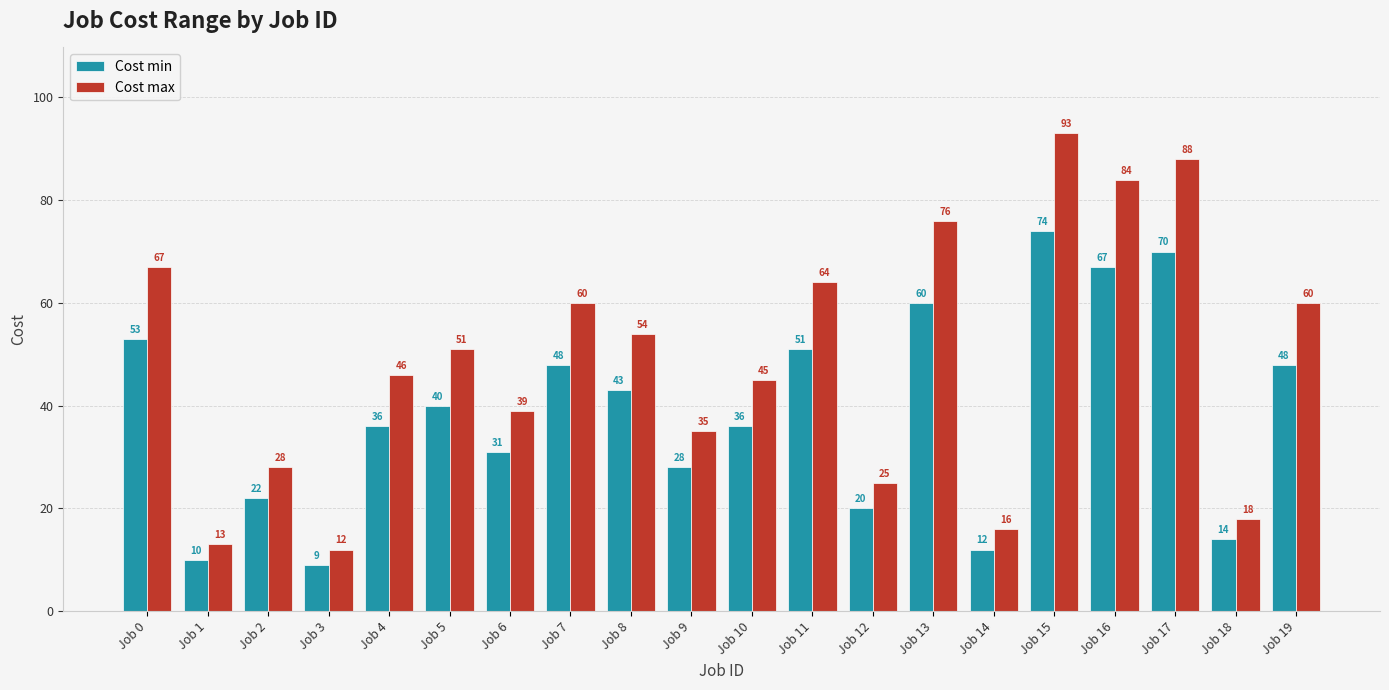

Rank the series by their average value, from highest to lowest.

Cost max, Cost min